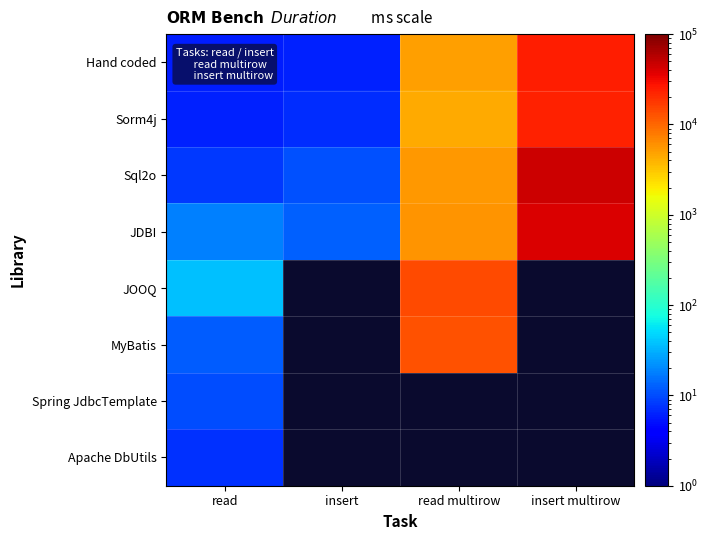

True or false: MyBatis has a value of 4.2 at read.

False